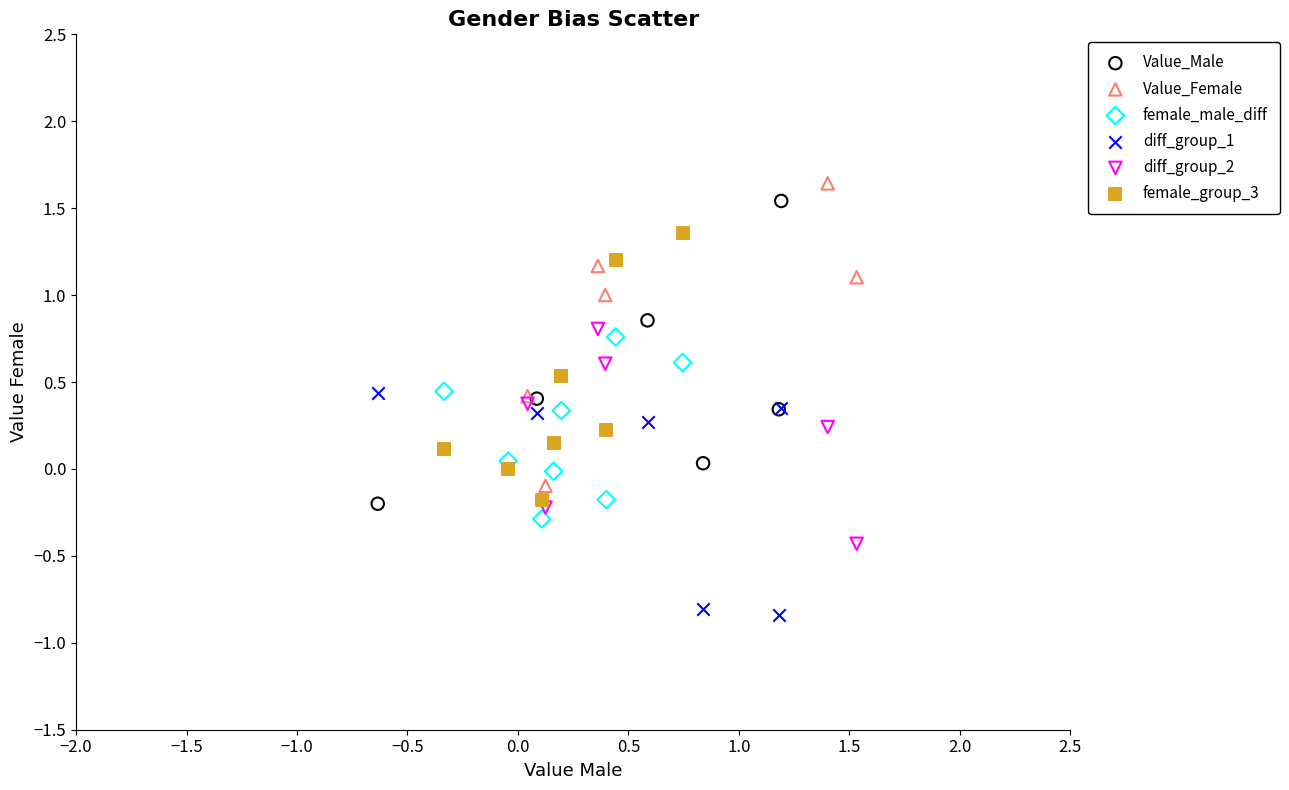

Which series contains the lowest Y value?

diff_group_1